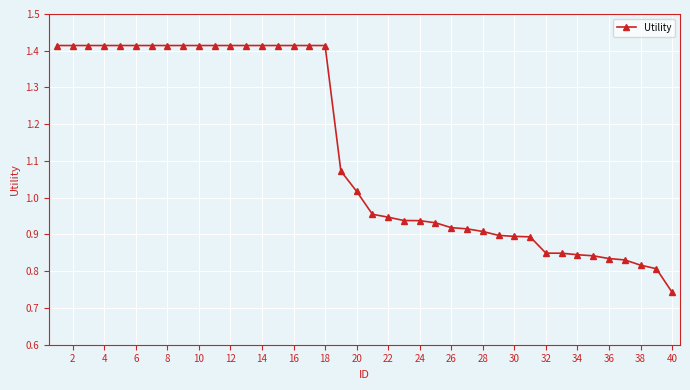

What is the sum of all values?

45.1